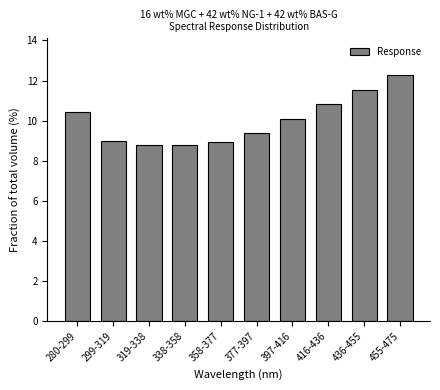

Reading left to right, extract all data points from this chart.

10.4	9.0	8.8	8.8	8.9	9.4	10.1	10.8	11.5	12.3